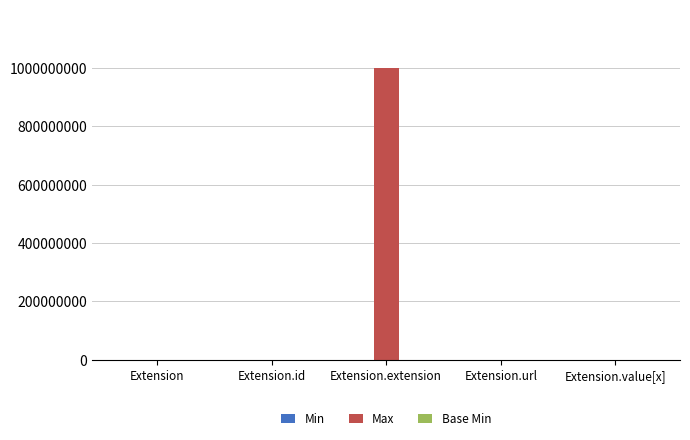

Between Extension.id and Extension.extension, which series saw the biggest shift?

Max